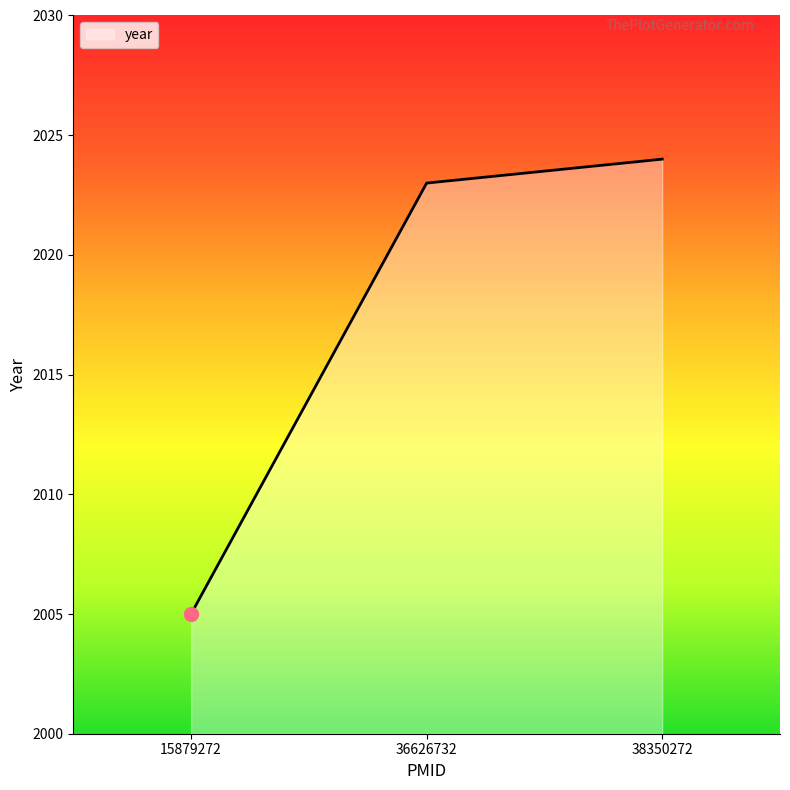

What is the difference between the maximum and minimum values?

19